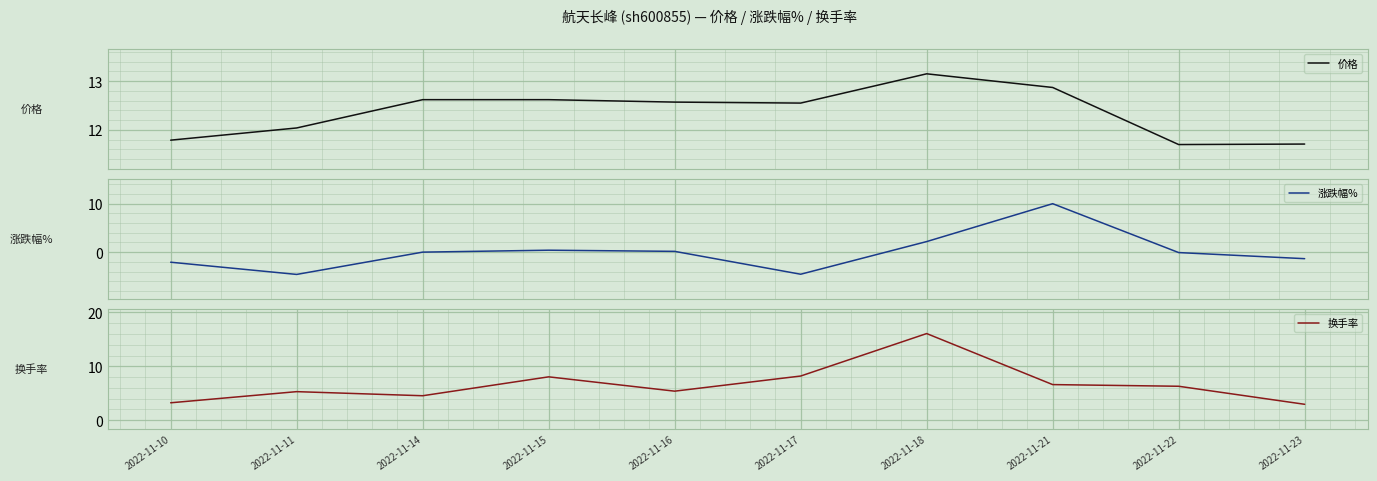

What is the maximum value shown in the chart?

16.1